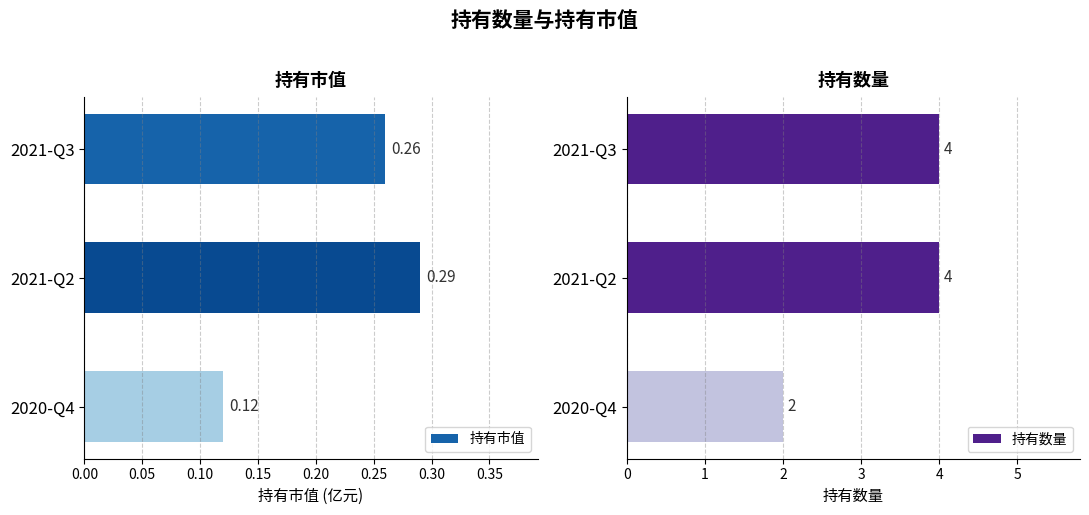

List the series in order of their peak value, highest first.

持有数量, 持有市值